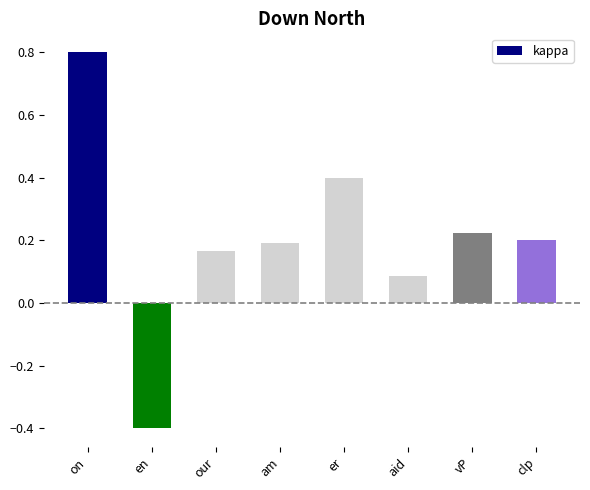

What is the difference between the maximum and second lowest values?

0.7